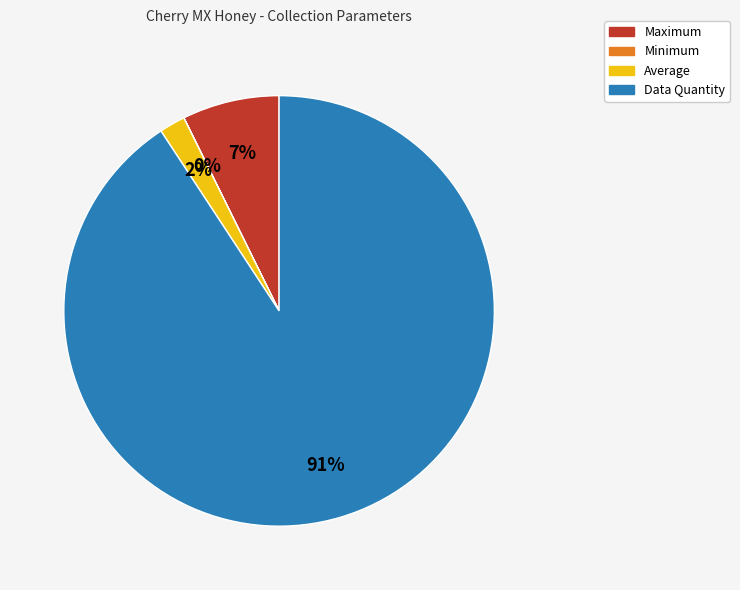

Which has a higher value, Average or Maximum?

Maximum